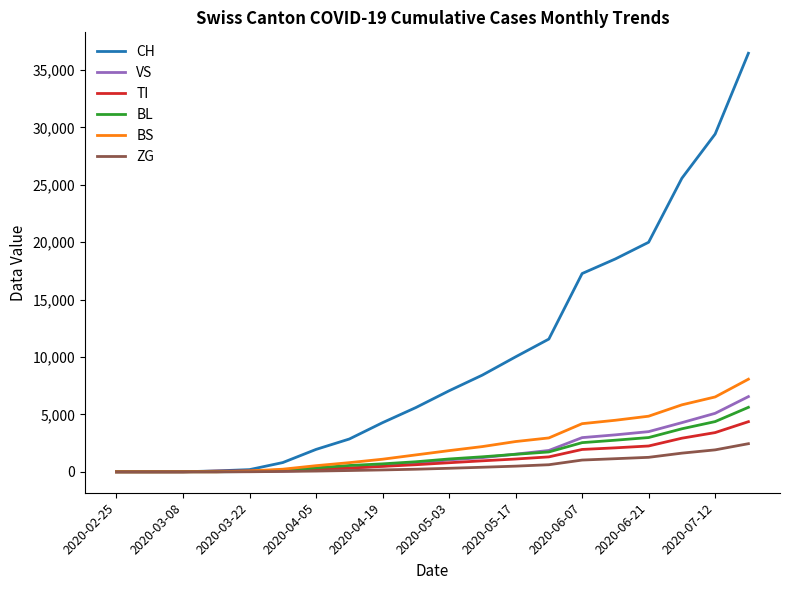

List the series in order of their peak value, lowest first.

ZG, TI, BL, VS, BS, CH